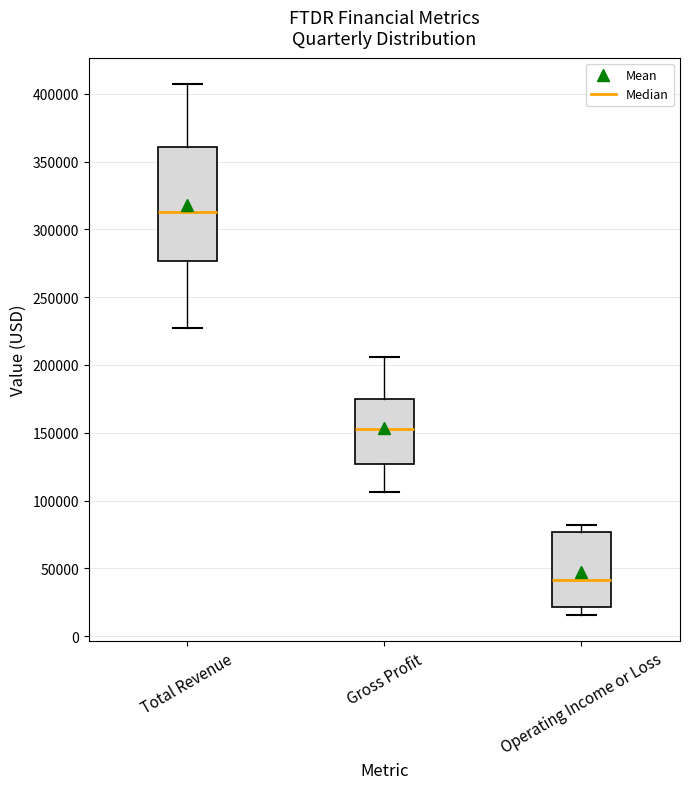

Reading left to right, transcribe this box plot: for each box, give where its median line is, the range the box spans, and where its two whiskers end, as read against the y-axis. The values are not printed on the chart, so give them approximately, as read against the axis.

Total Revenue: median 315000, box 275000 to 360000, whiskers 225000 to 405000
Gross Profit: median 155000, box 125000 to 175000, whiskers 105000 to 205000
Operating Income or Loss: median 40000, box 20000 to 75000, whiskers 15000 to 80000